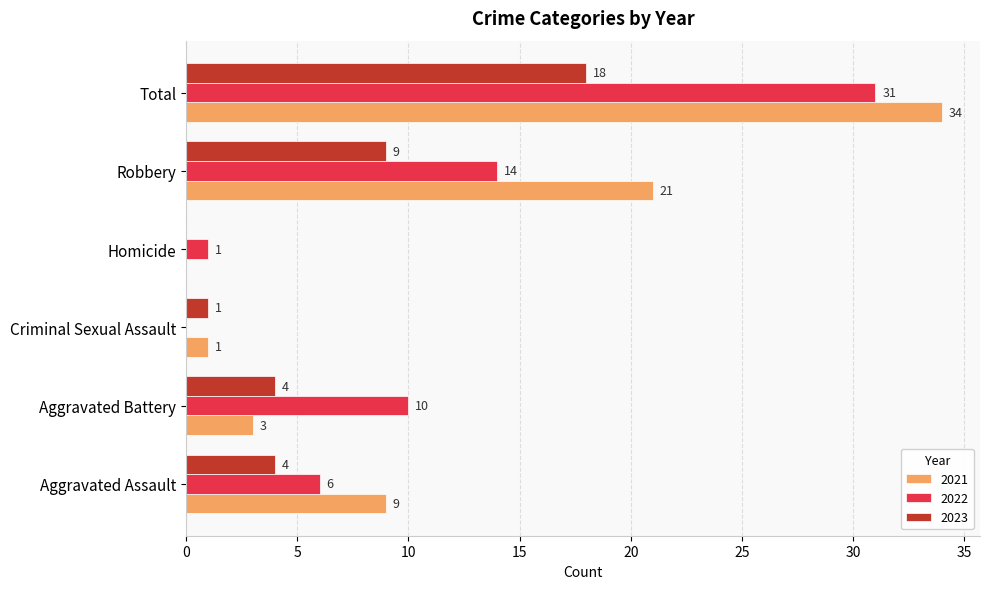

How many values in 2023 are above zero?

5